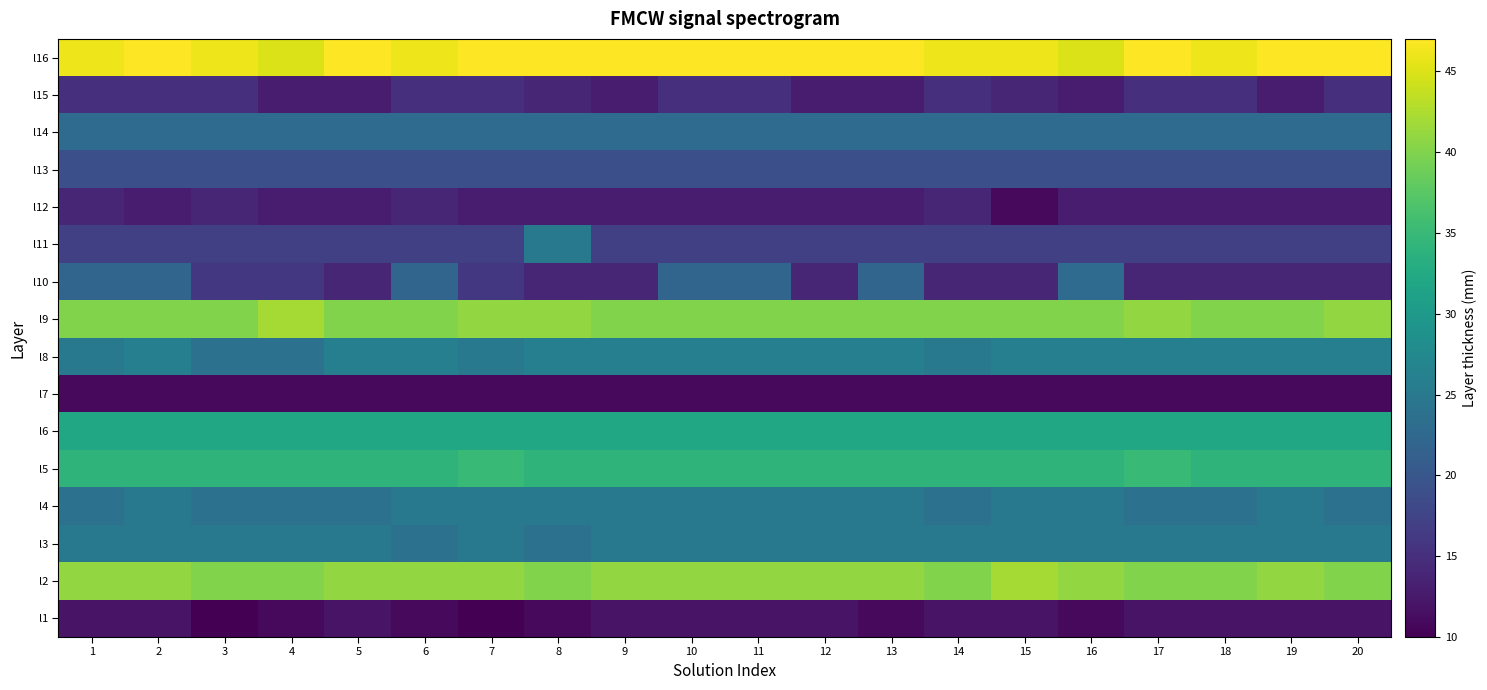

At which category is the sum across all series the highest?

2